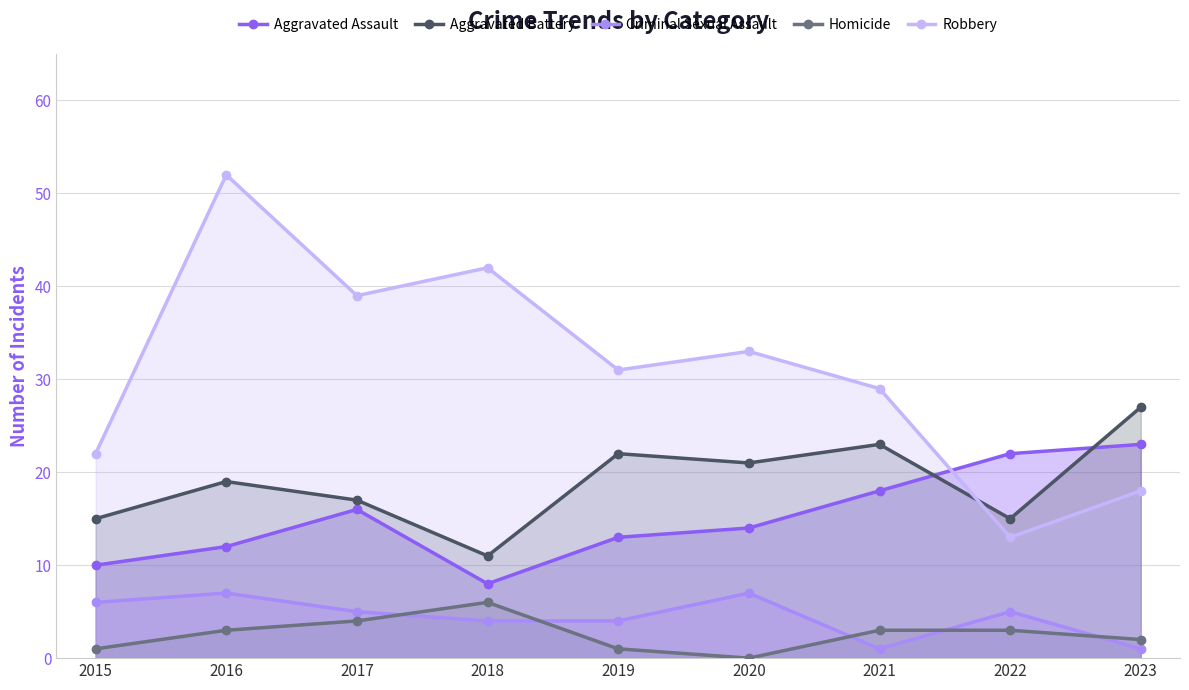

At which category does Aggravated Assault reach its first local valley?

2018